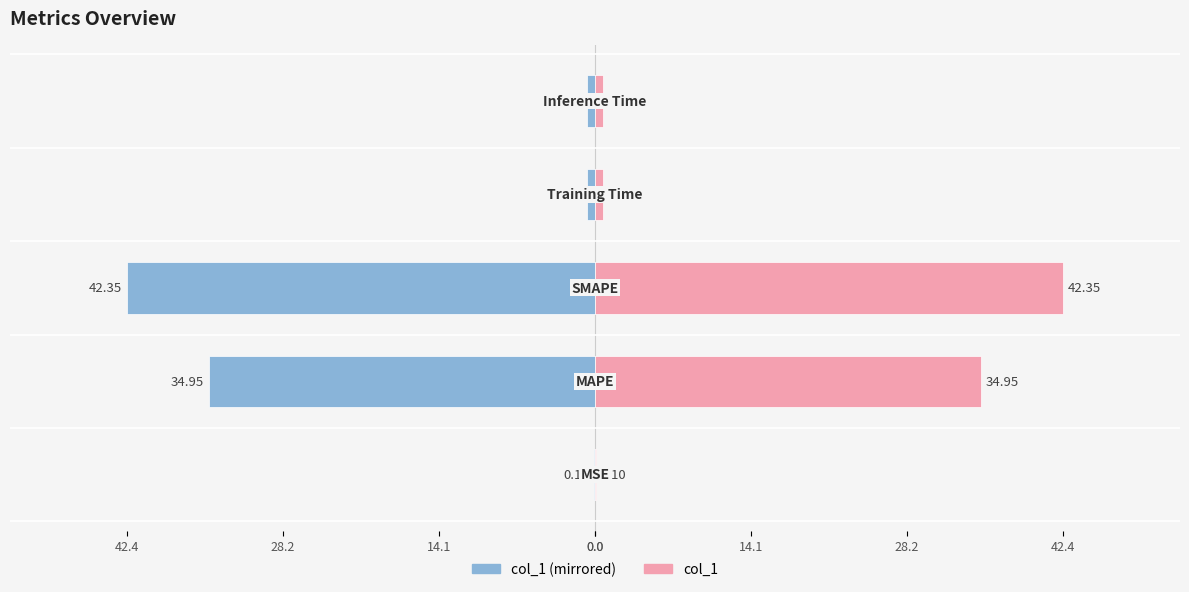

Which series changed the most between 14.1 and 0.0?

col_1 (left)